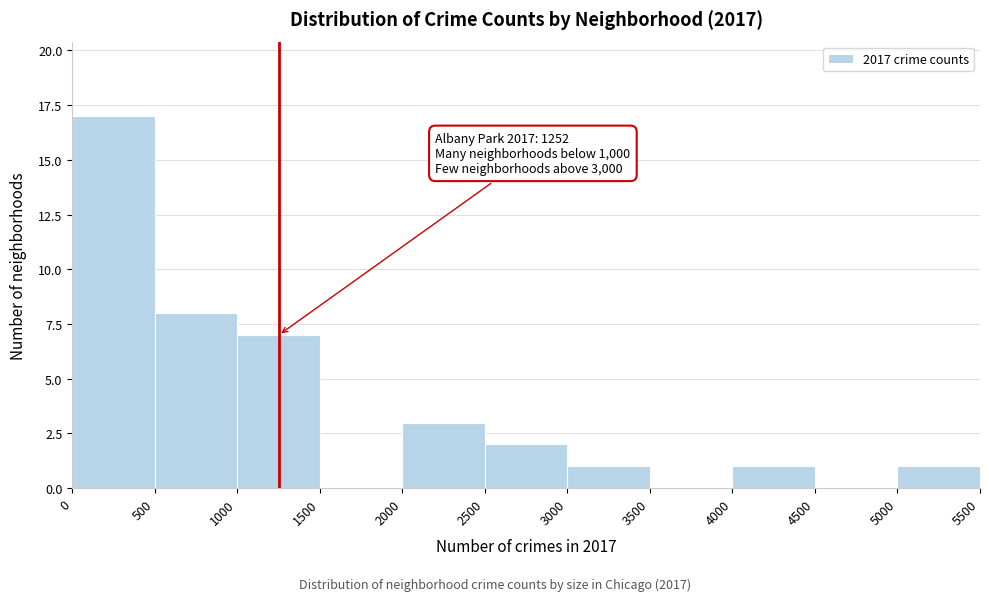

Which range on the x-axis has the tallest bar?

0 to 500